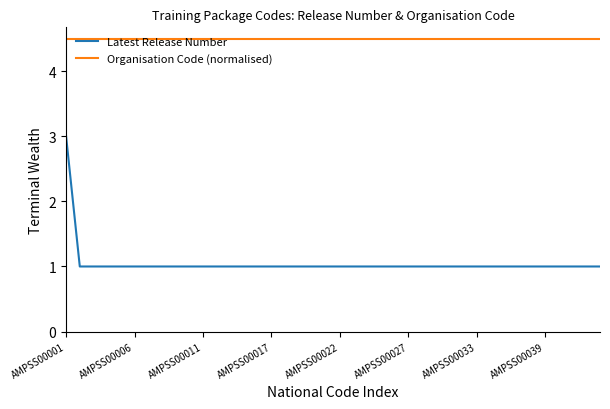

What is the maximum value for Organisation Code (normalised)?

4.5